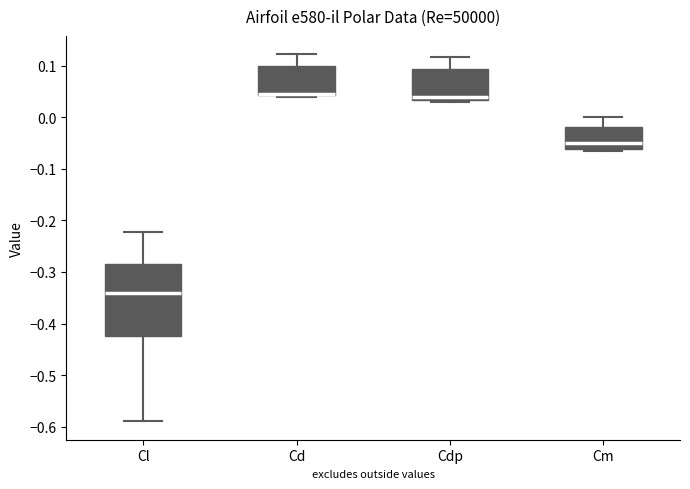

Reading left to right, transcribe this box plot: for each box, give where its median line is, the range the box spans, and where its two whiskers end, as read against the y-axis. The values are not printed on the chart, so give them approximately, as read against the axis.

Cl: median -0.34, box -0.43 to -0.28, whiskers -0.59 to -0.22
Cd: median 0.05, box 0.04 to 0.10, whiskers 0.04 (just below the box's lower edge) to 0.12
Cdp: median 0.04, box 0.03 to 0.09, whiskers 0.03 (just below the box's lower edge) to 0.12
Cm: median -0.05, box -0.06 to -0.02, whiskers -0.07 to 0.00